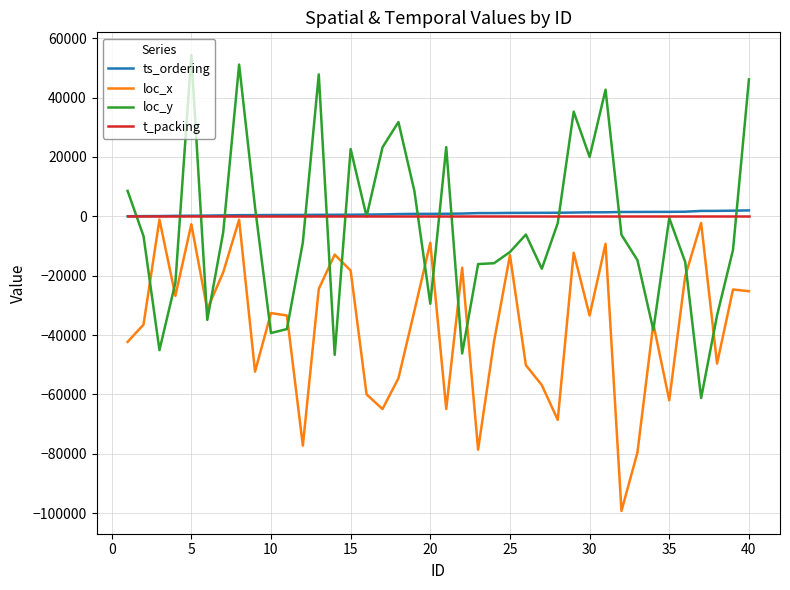

In loc_y, how many points are lower than both neighbors (excluding endpoints)?

11